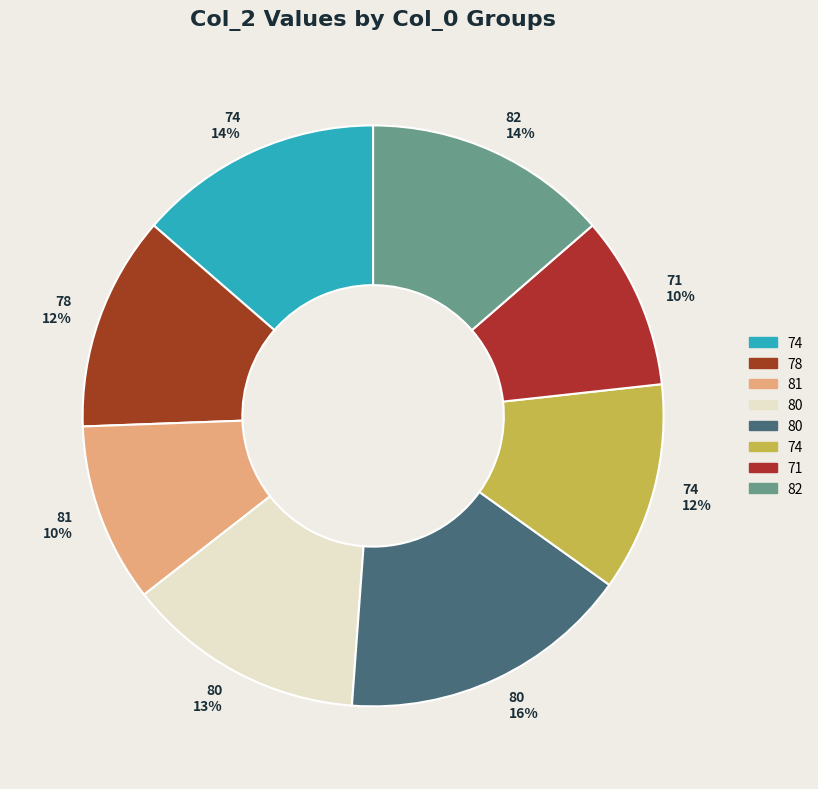

How many slices are in this pie chart?

8